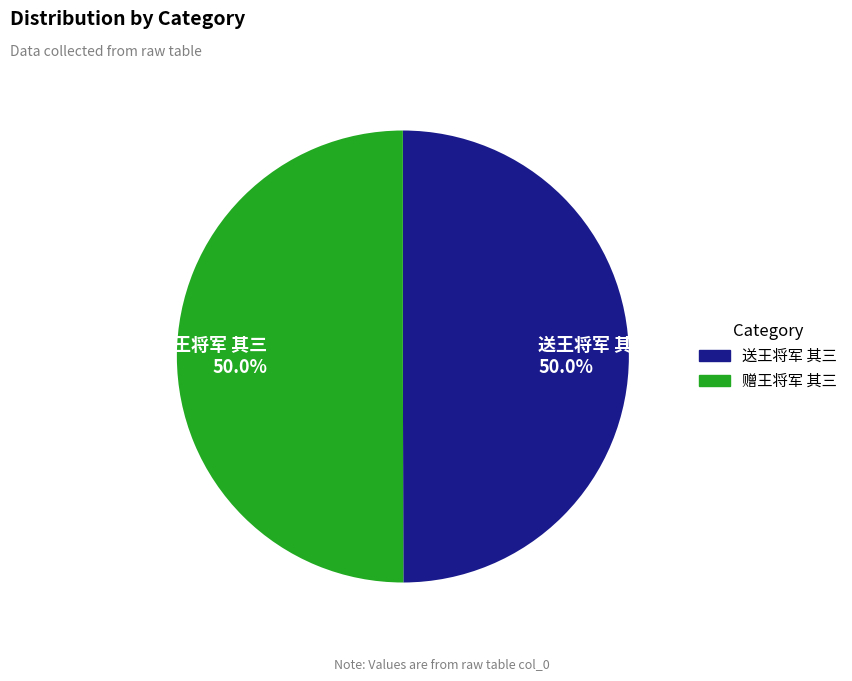

How many segments does this pie chart have?

2